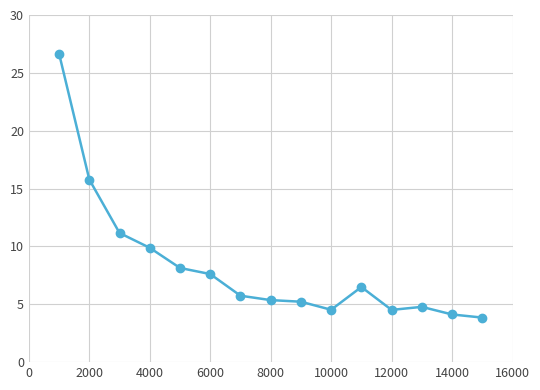

What is the value of the 8th point from the left?

5.4